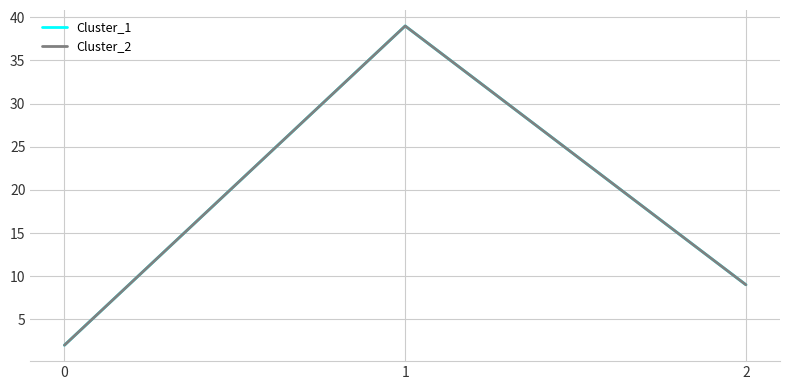

How many lines are shown in the chart?

2